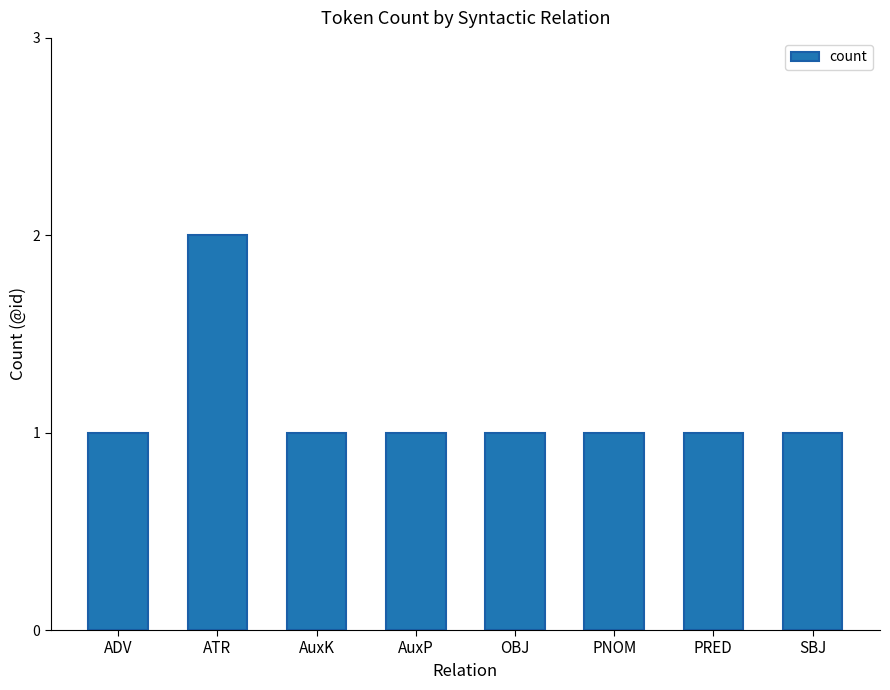

What is the sum of all values?

9